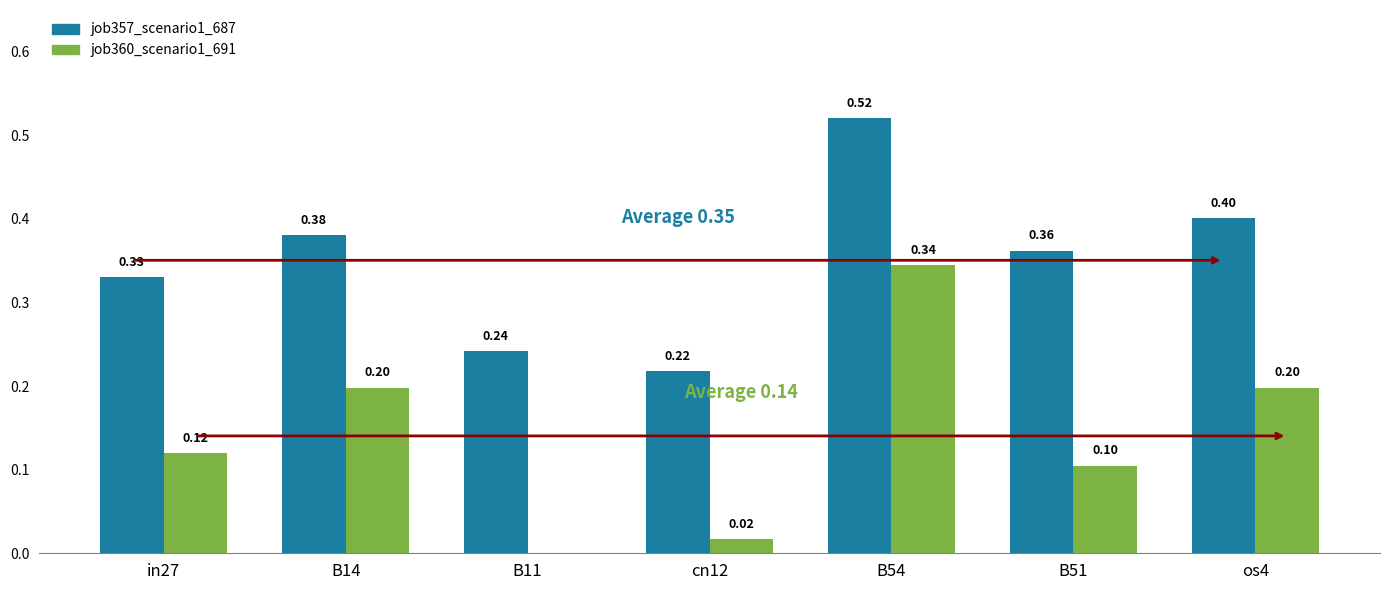

What is the sum of all job357_scenario1_687 values?

2.5